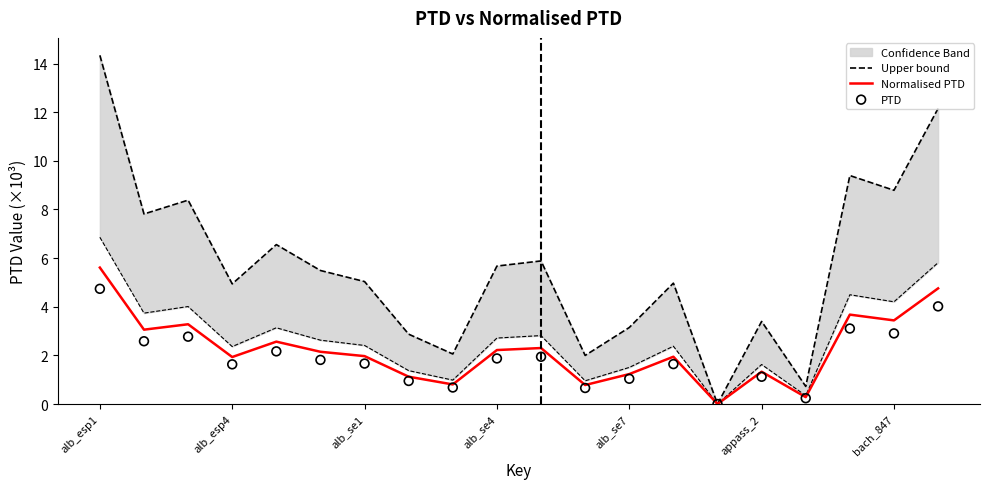

Which category has the highest value in the Normalised PTD series?

alb_esp1